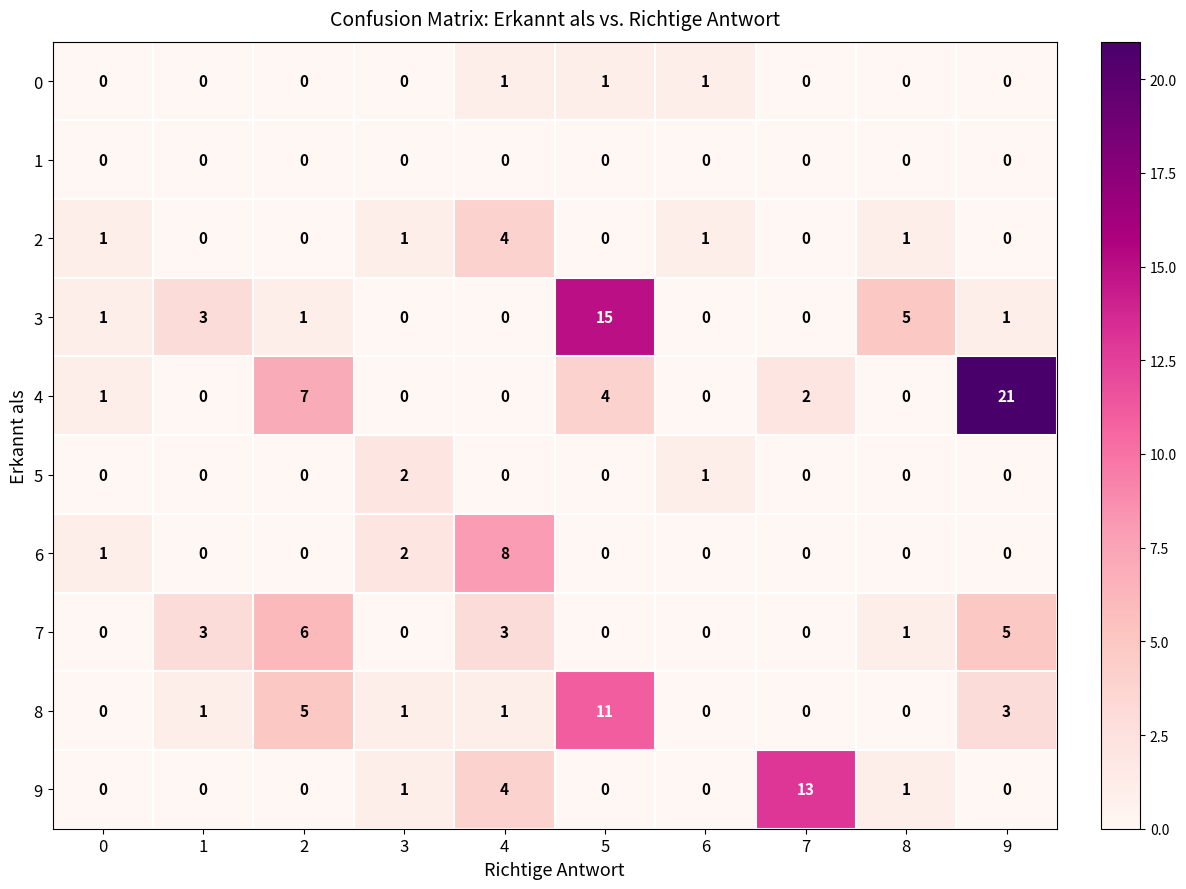

True or false: 5 has a value of 1 at 1.

False